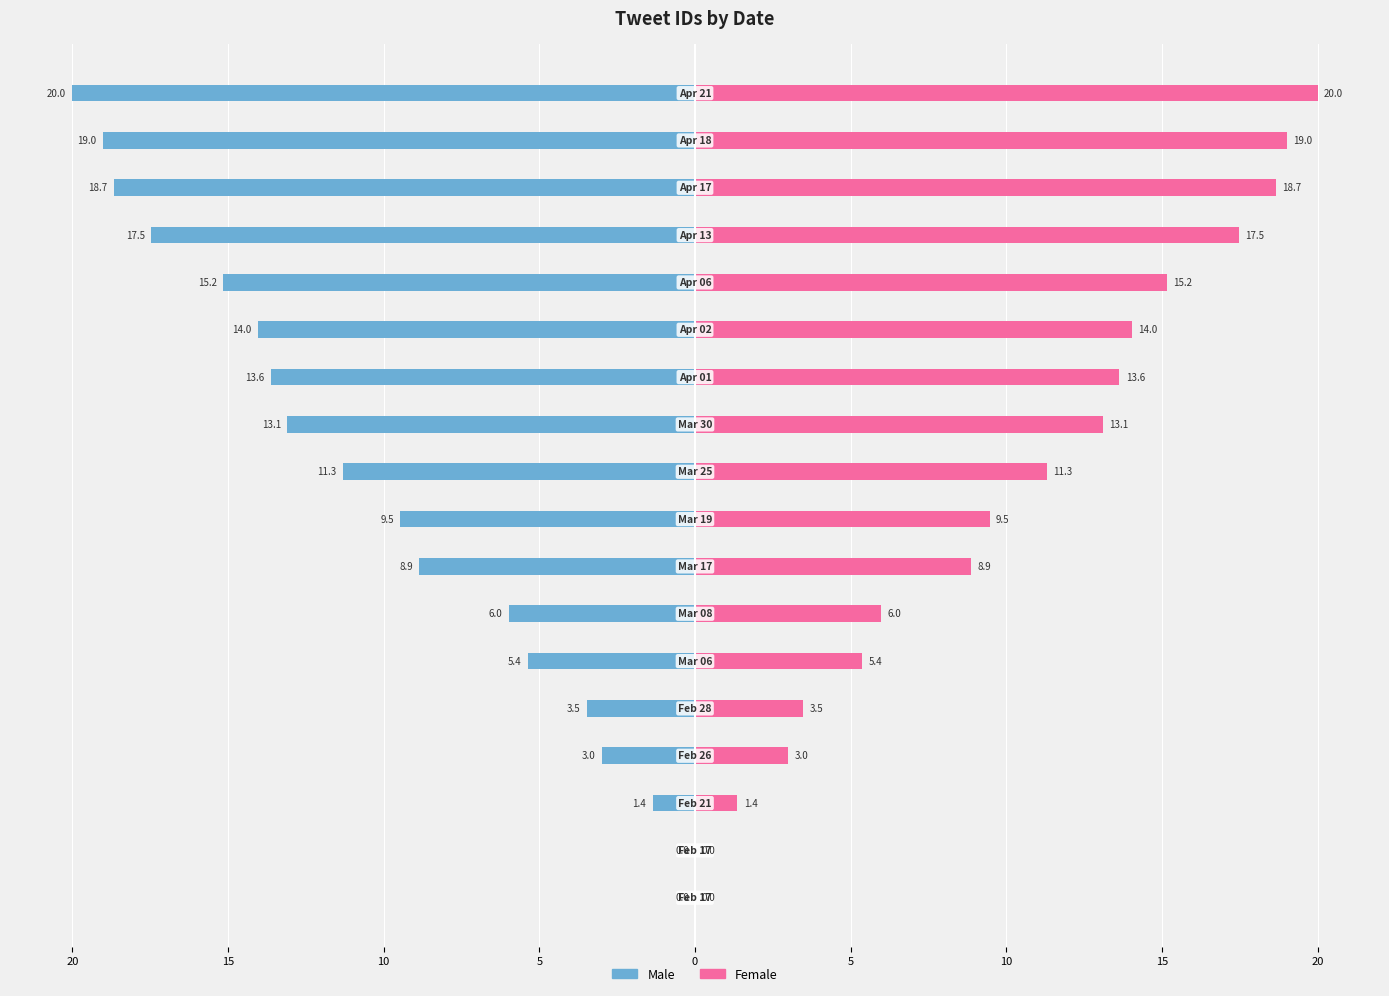

List the series in order of their peak value, lowest first.

Male, Female